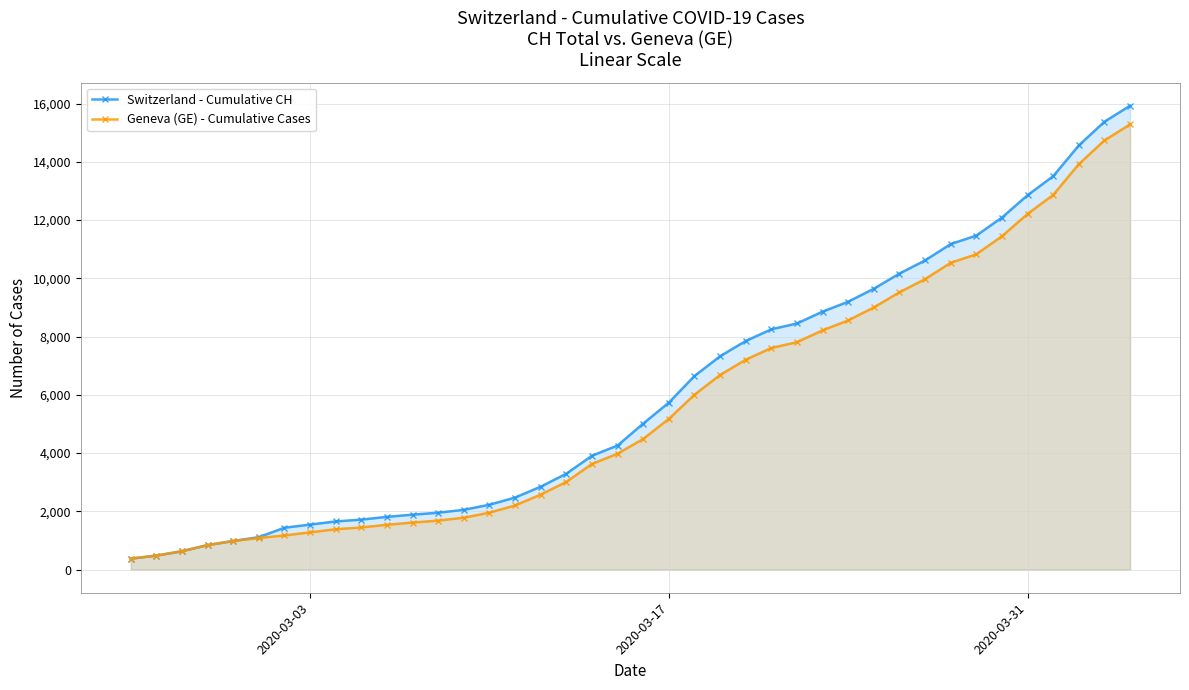

True or false: Switzerland - Cumulative CH and Geneva (GE) - Cumulative Cases cross at least once.

False